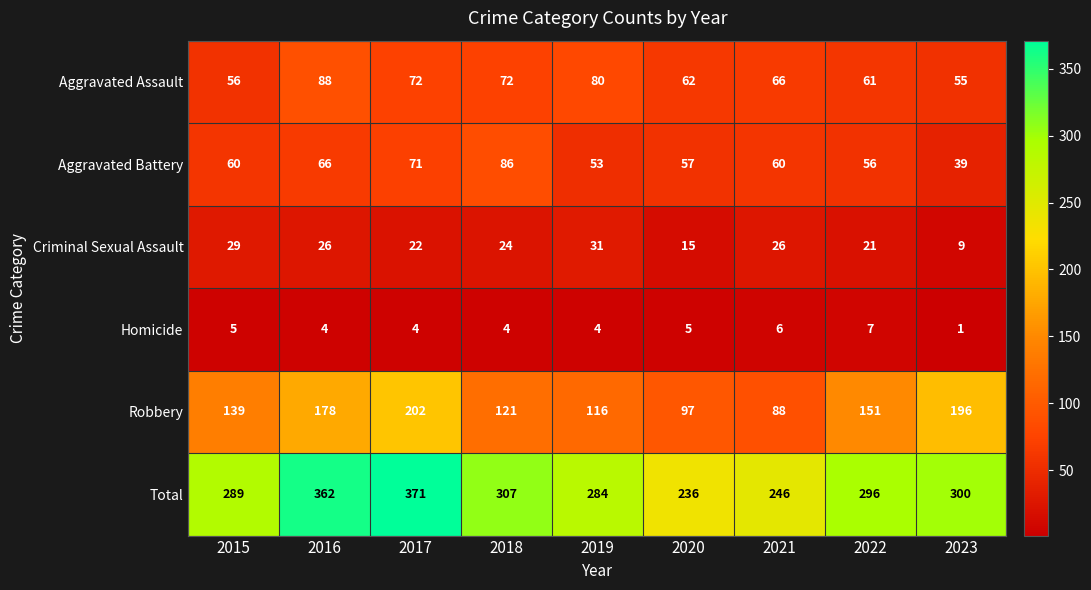

What is the spread (max minus min) of values at 2023?

299